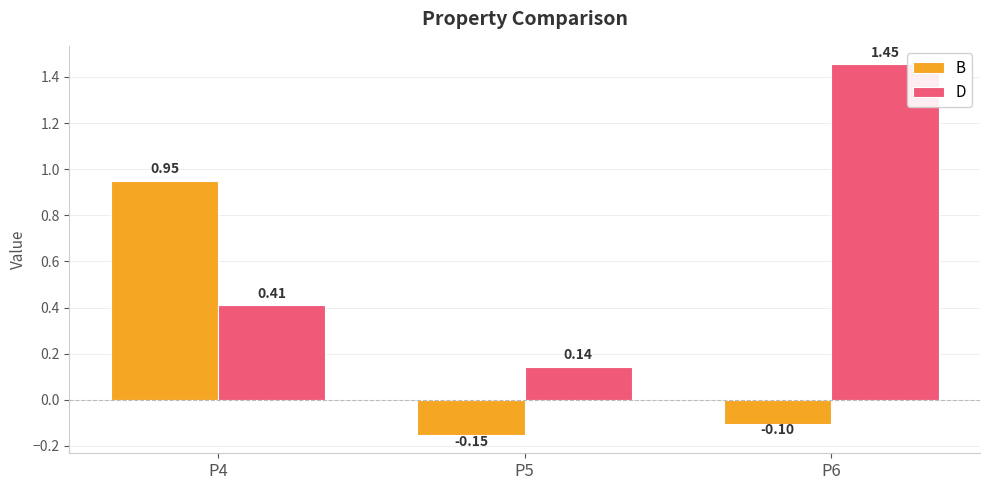

List the series in order of their peak value, highest first.

D, B